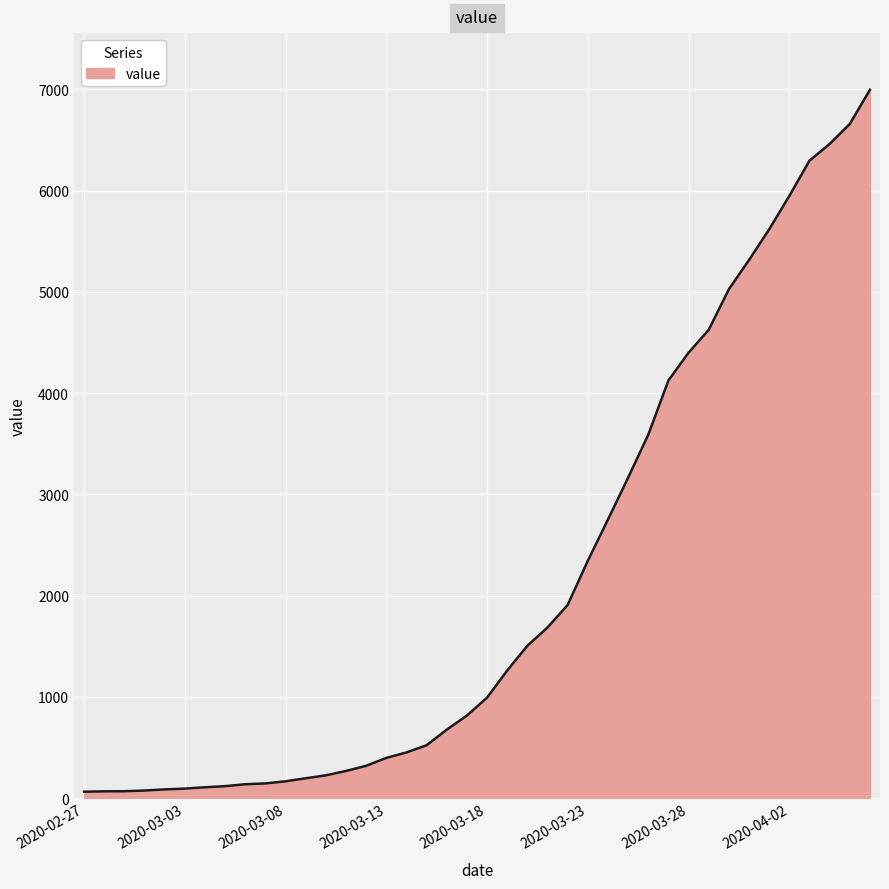

What is the maximum value shown in the chart?

6995